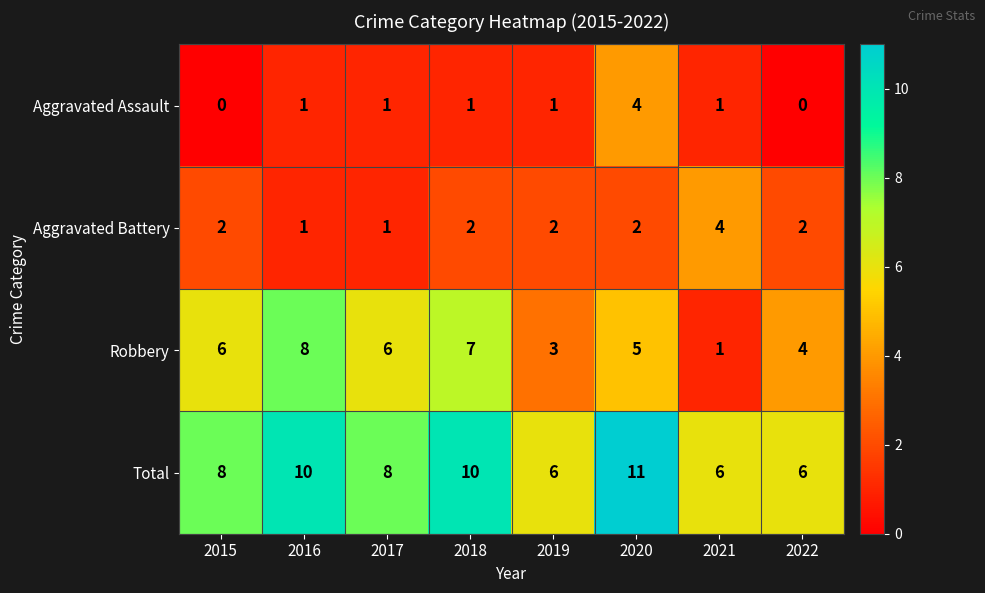

Which series has the largest total across all categories?

Total